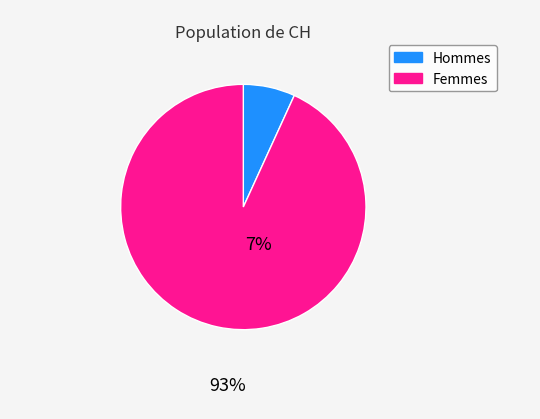

Is there any slice that represents more than half of the pie?

Yes